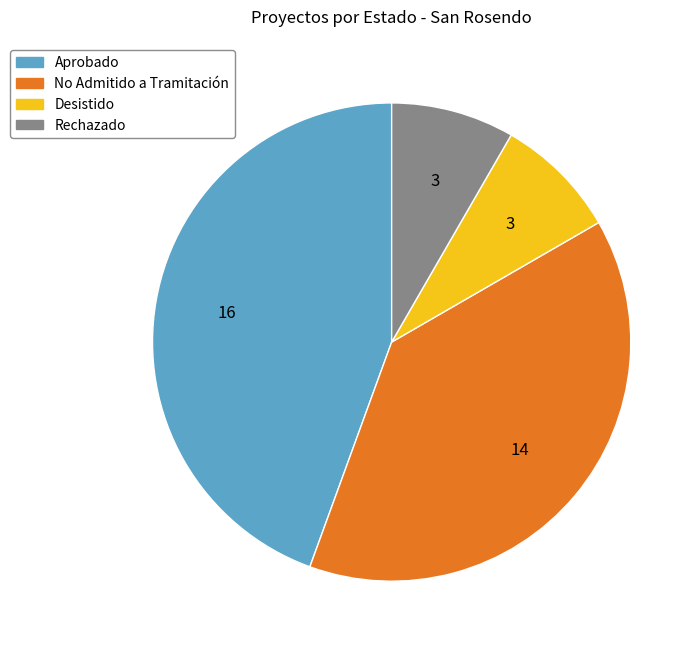

Is it true that Aprobado is 44% of the pie?

True